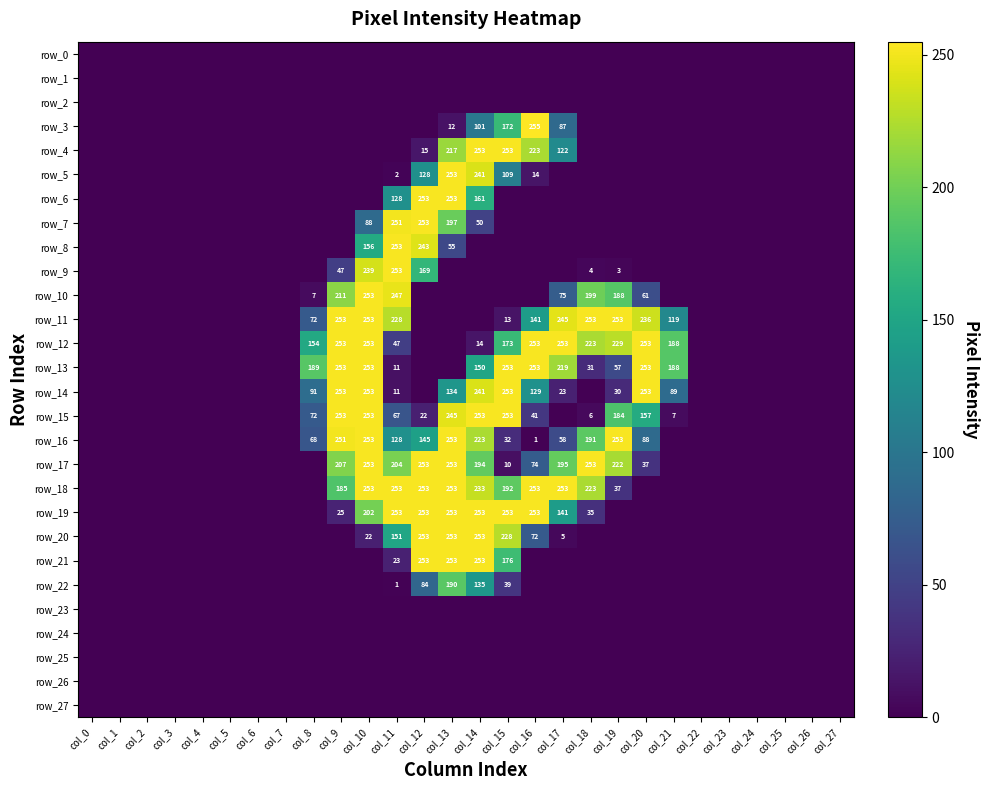

What is the total value across all series at col_16?

1962